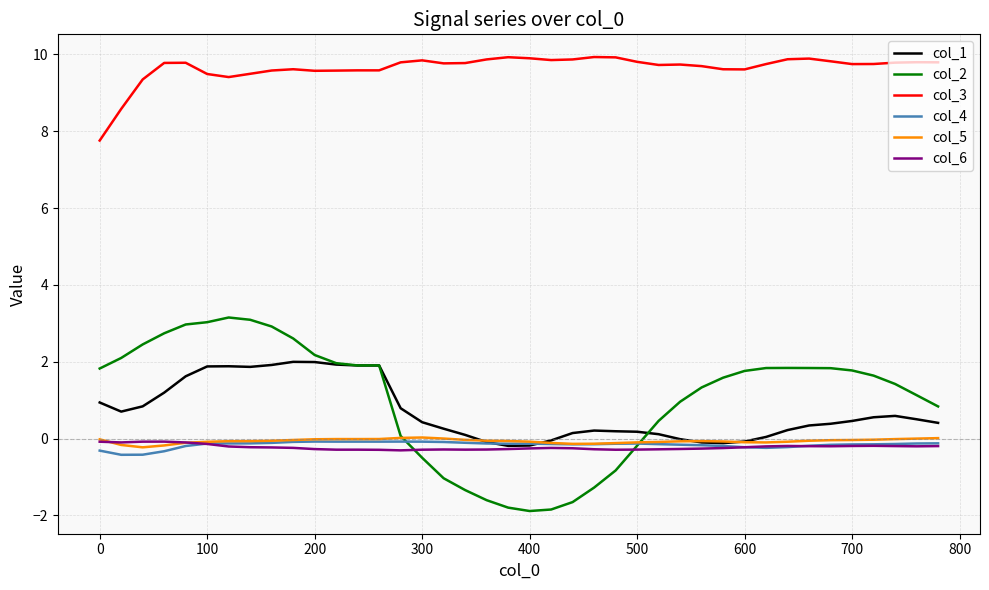

What is the lowest value of the col_4 series?

-0.4